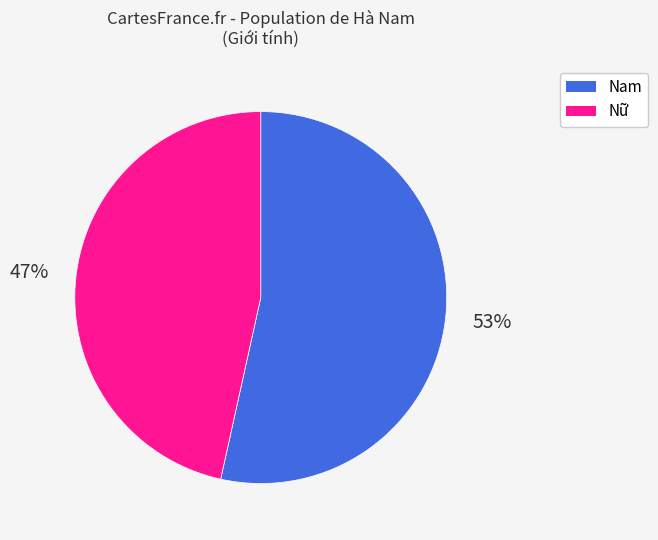

What percentage is the Nam slice, to the nearest percent?

53%